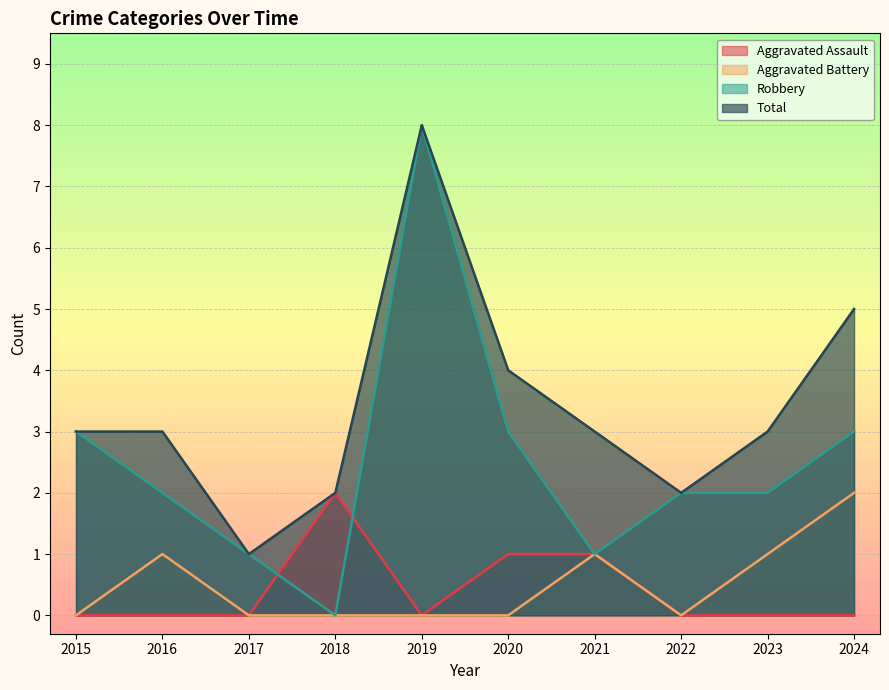

True or false: Total and Robbery intersect in this chart.

False